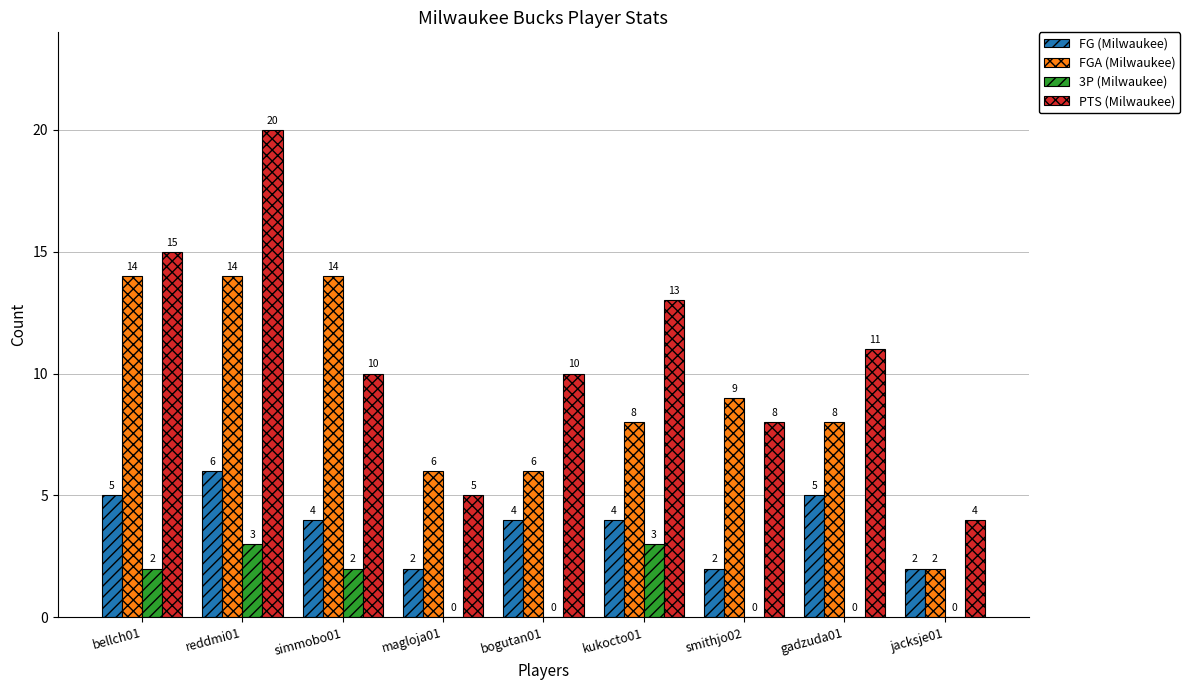

Between reddmi01 and smithjo02, which series saw the biggest shift?

PTS (Milwaukee)